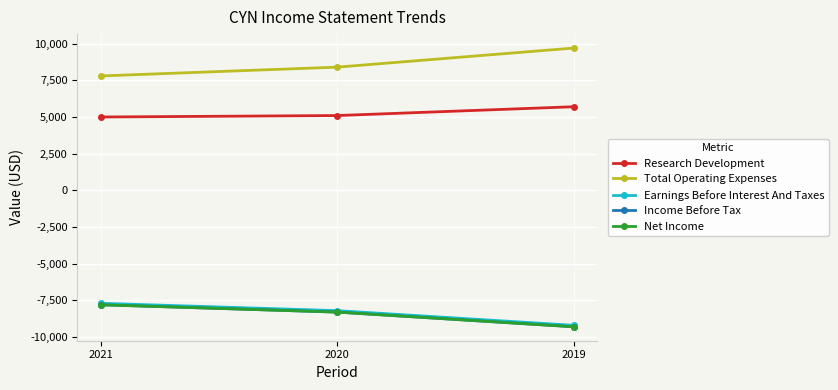

What is the value of the Net Income point at the 2nd from the left?

-8300